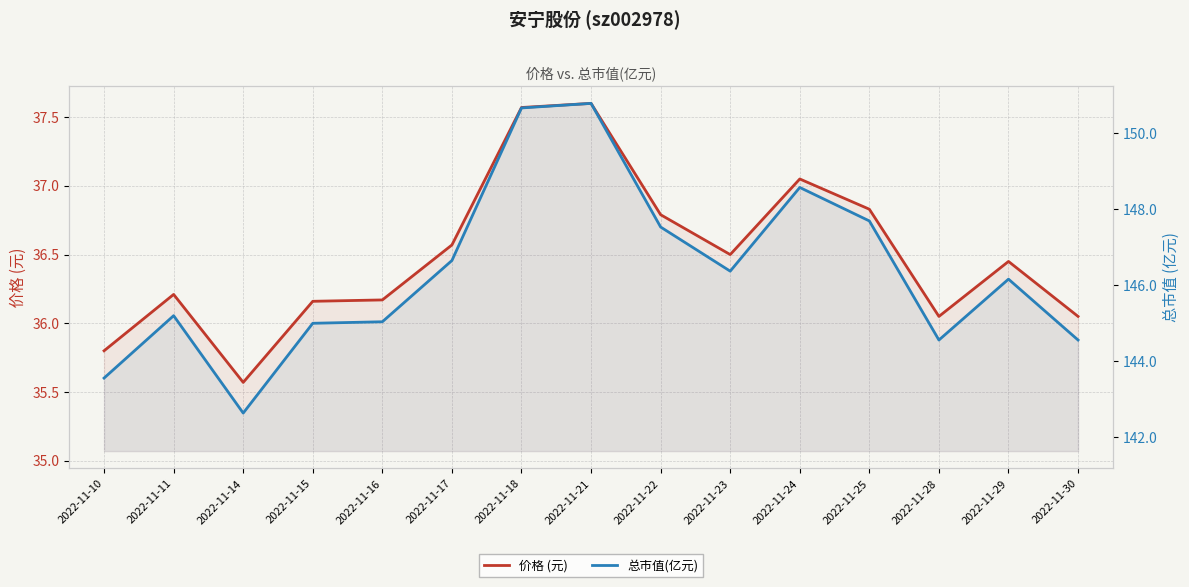

Between 2022-11-16 and 2022-11-24, which is larger?

2022-11-24